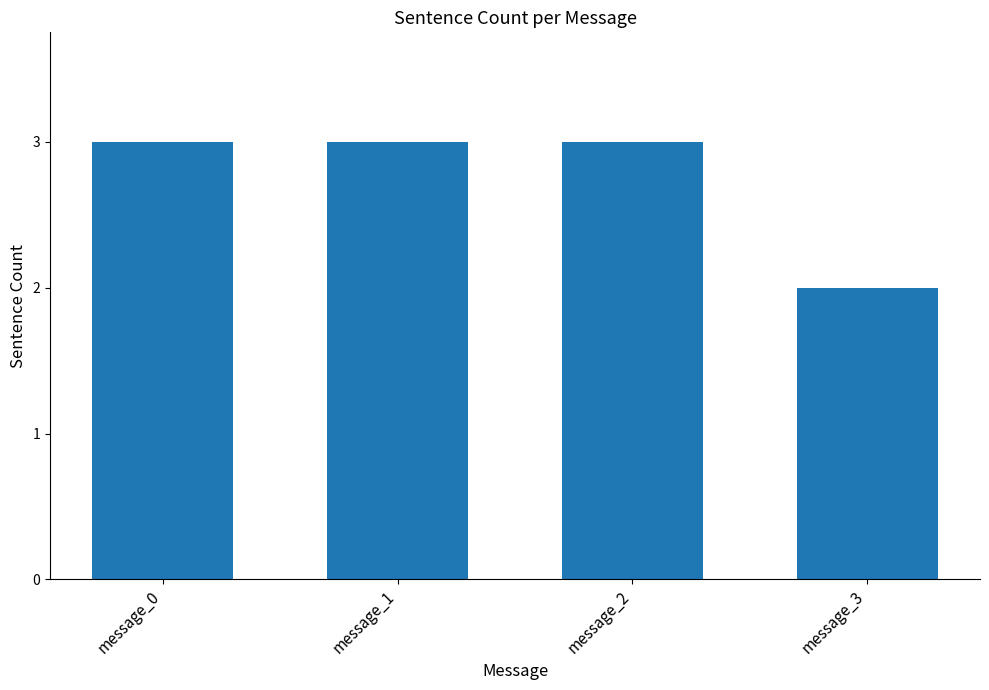

True or false: the data shows 4 at message_2.

False